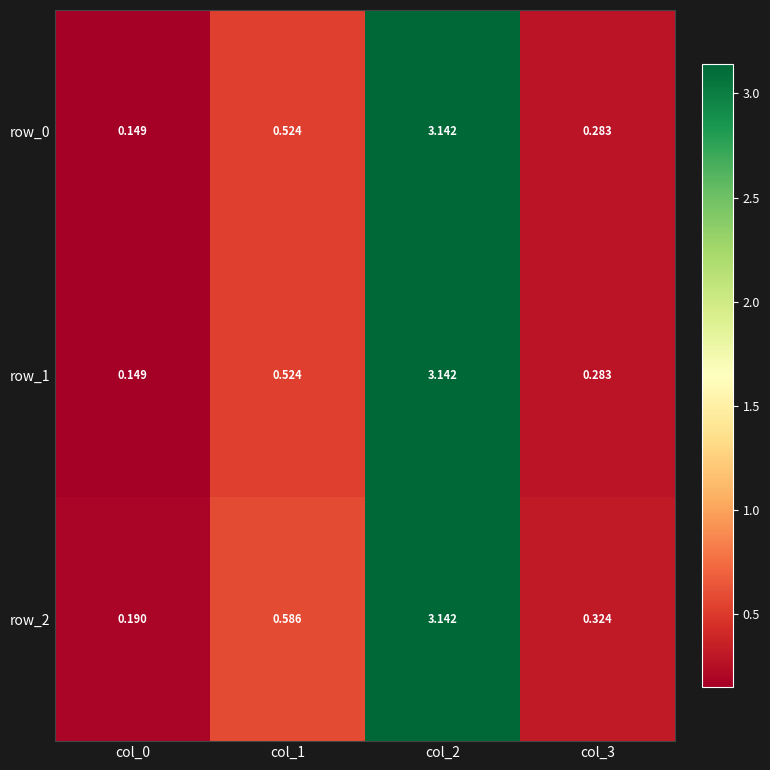

Where is row_0 nearest to the value 1?

col_1